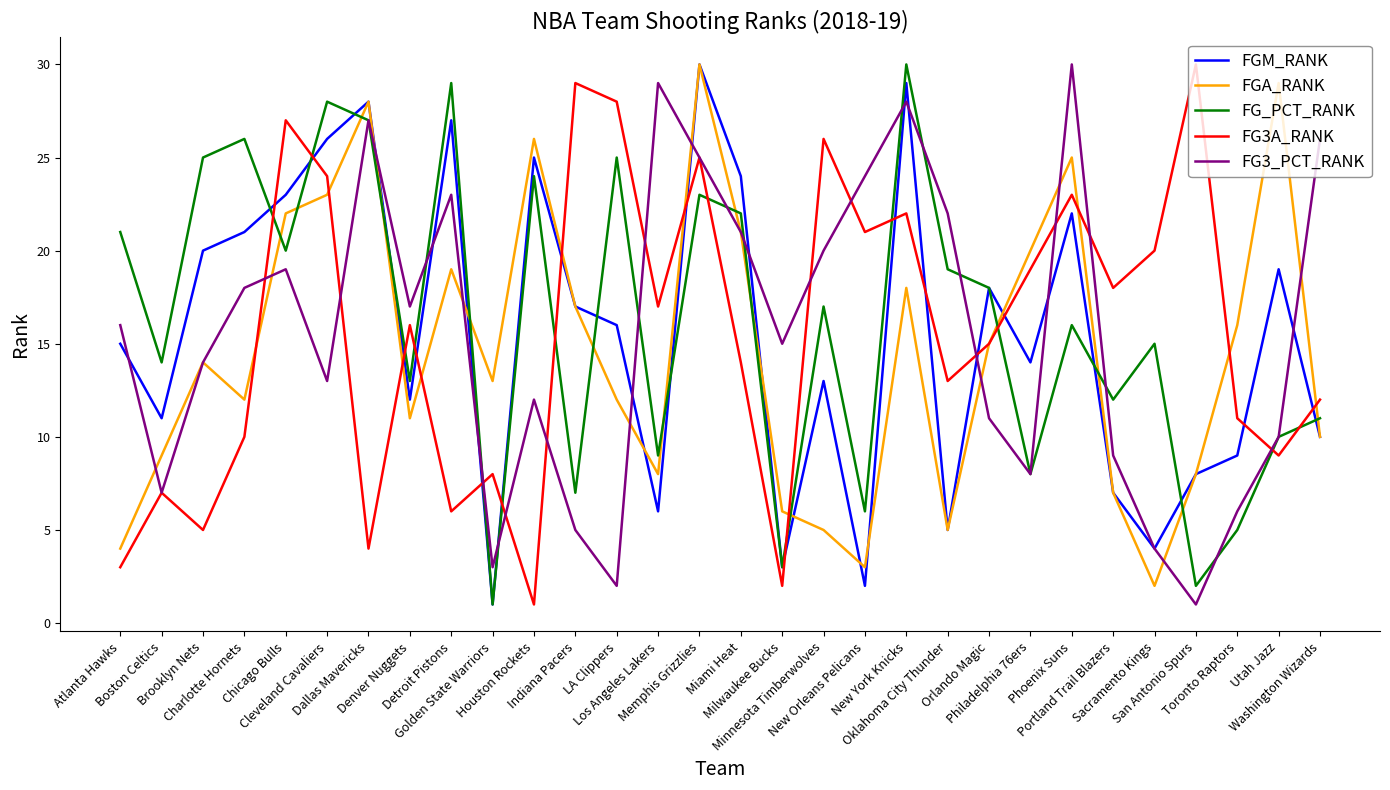

Is it true that FG3A_RANK equals 11 at Detroit Pistons?

False